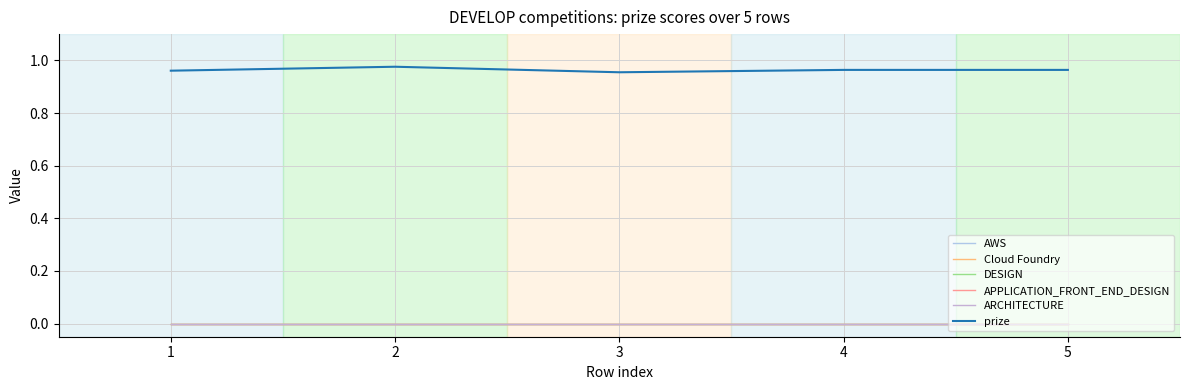

At how many categories does at least one series exceed 0?

5